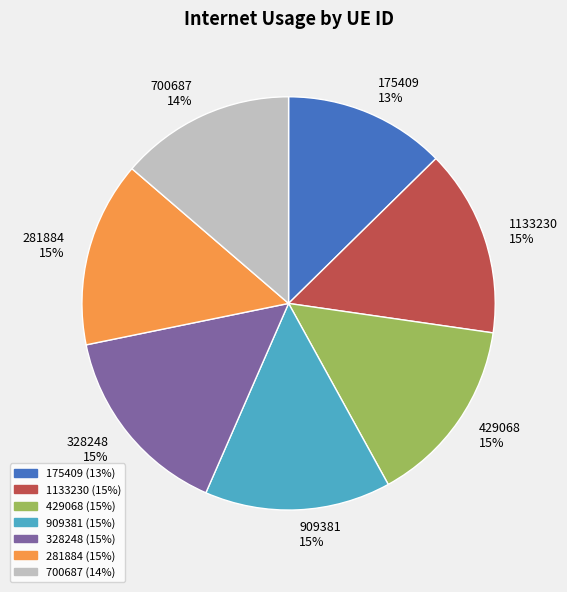

True or false: 1133230 accounts for 7% of the total.

False